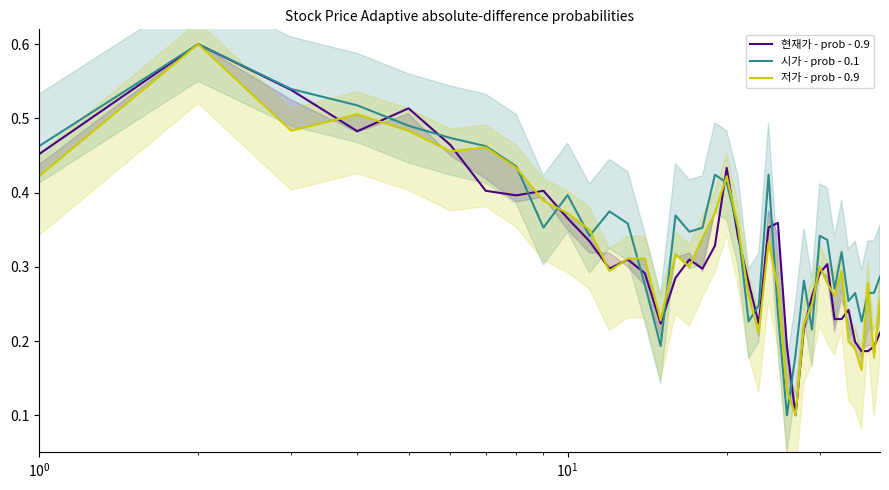

How many interior local valleys does the 현재가 - prob - 0.9 series have?

8